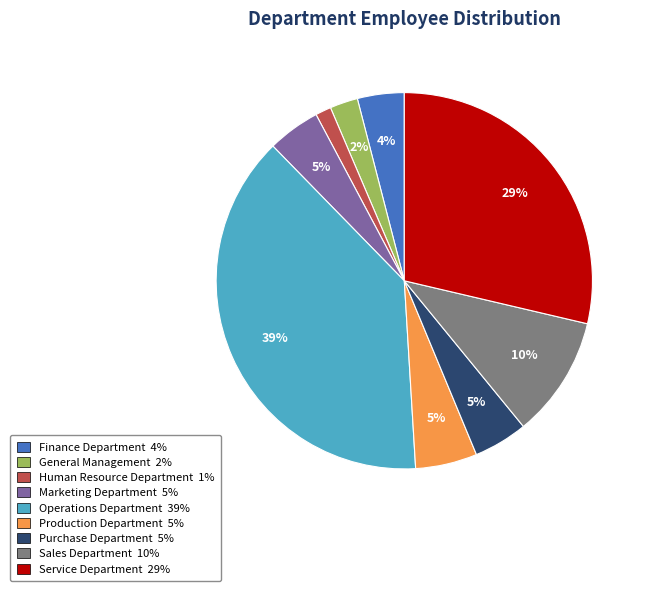

Count the number of slices in the pie.

9